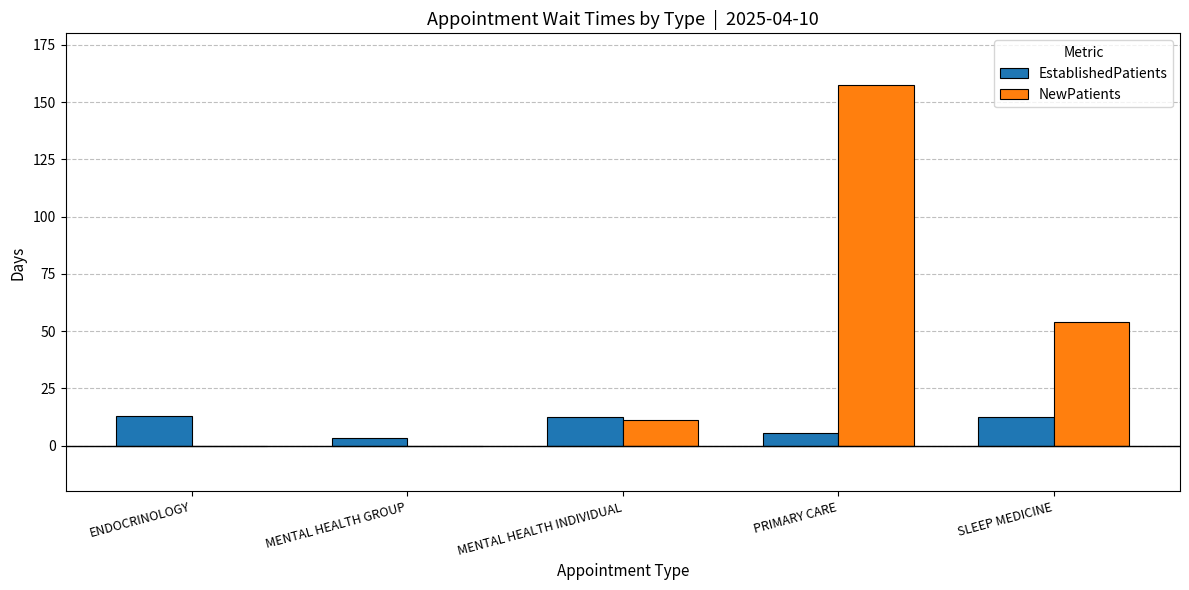

Read the NewPatients value at PRIMARY CARE.

157.5